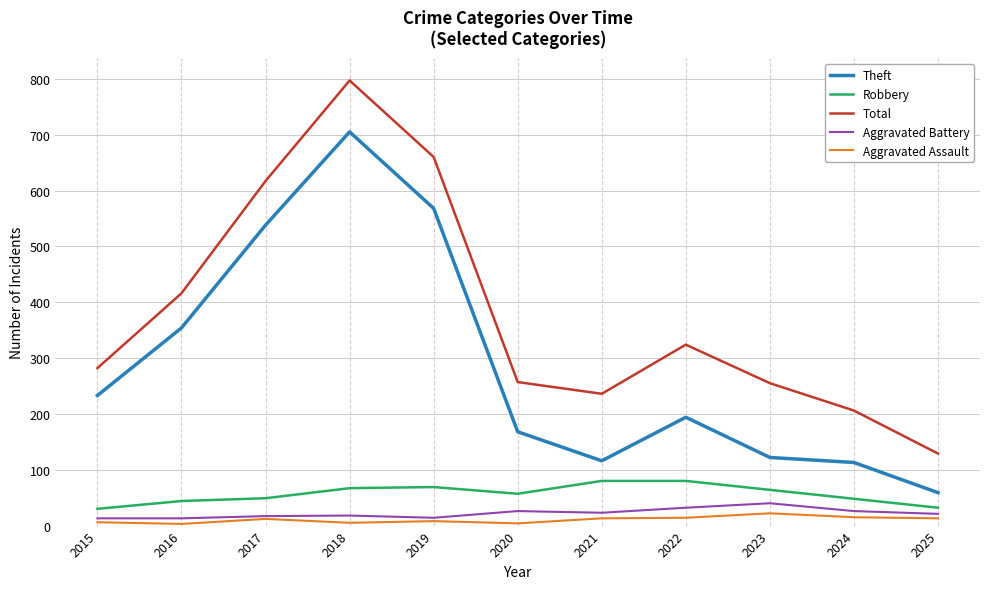

How many lines are shown in the chart?

5